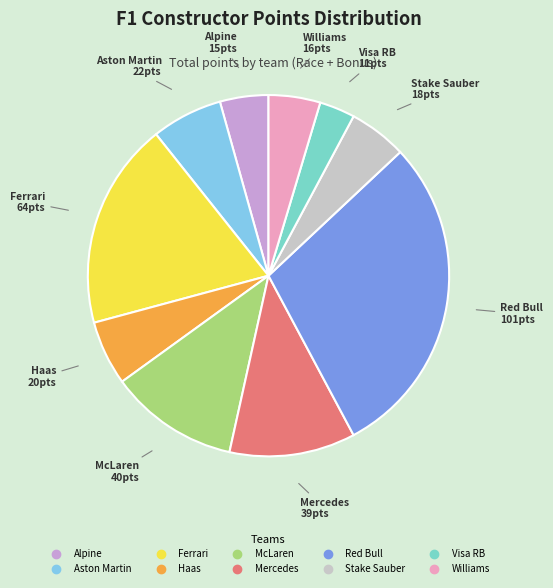

Do Aston Martin and McLaren together represent more than half of the pie?

No